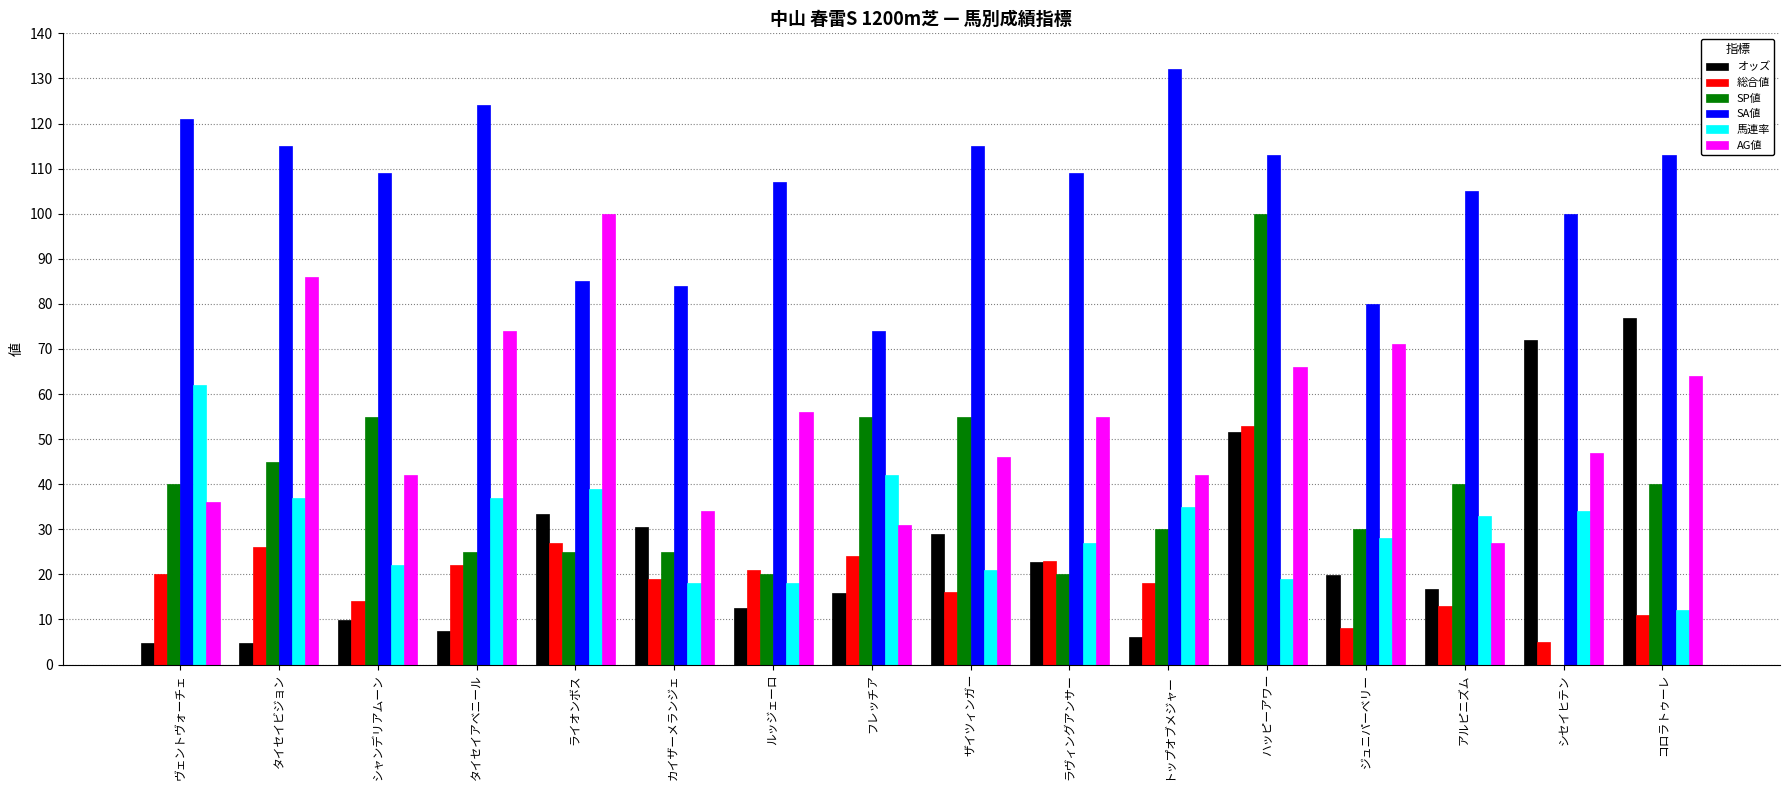

What is the greatest value displayed?

132.0